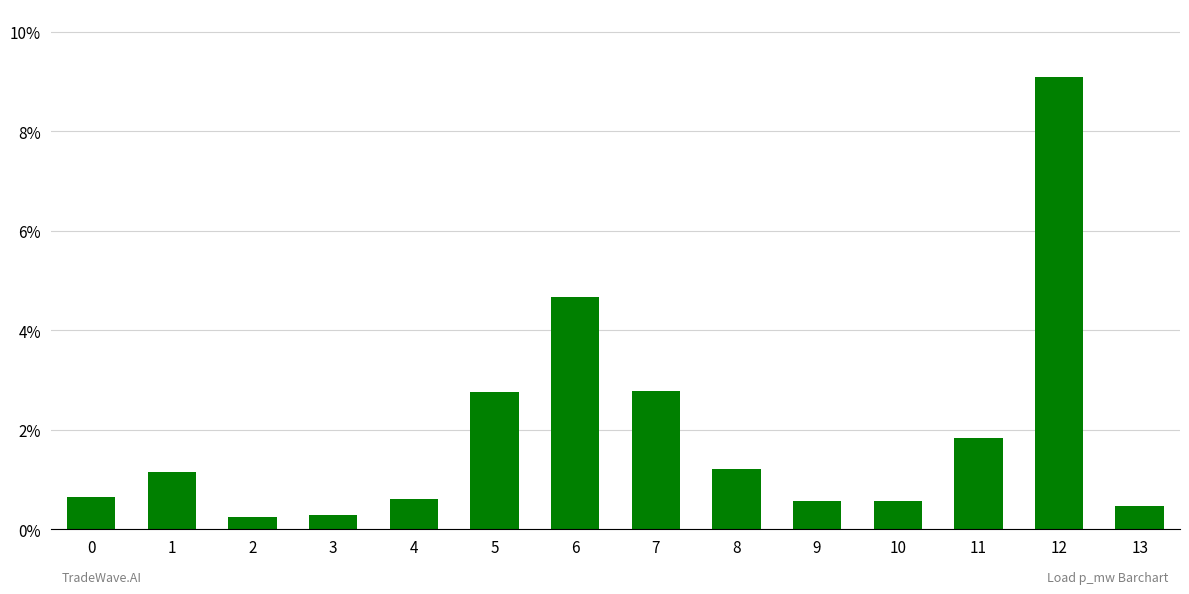

Reading right to left, extract all data points from this chart.

0.0	0.1	0.0	0.0	0.0	0.0	0.0	0.0	0.0	0.0	0.0	0.0	0.0	0.0